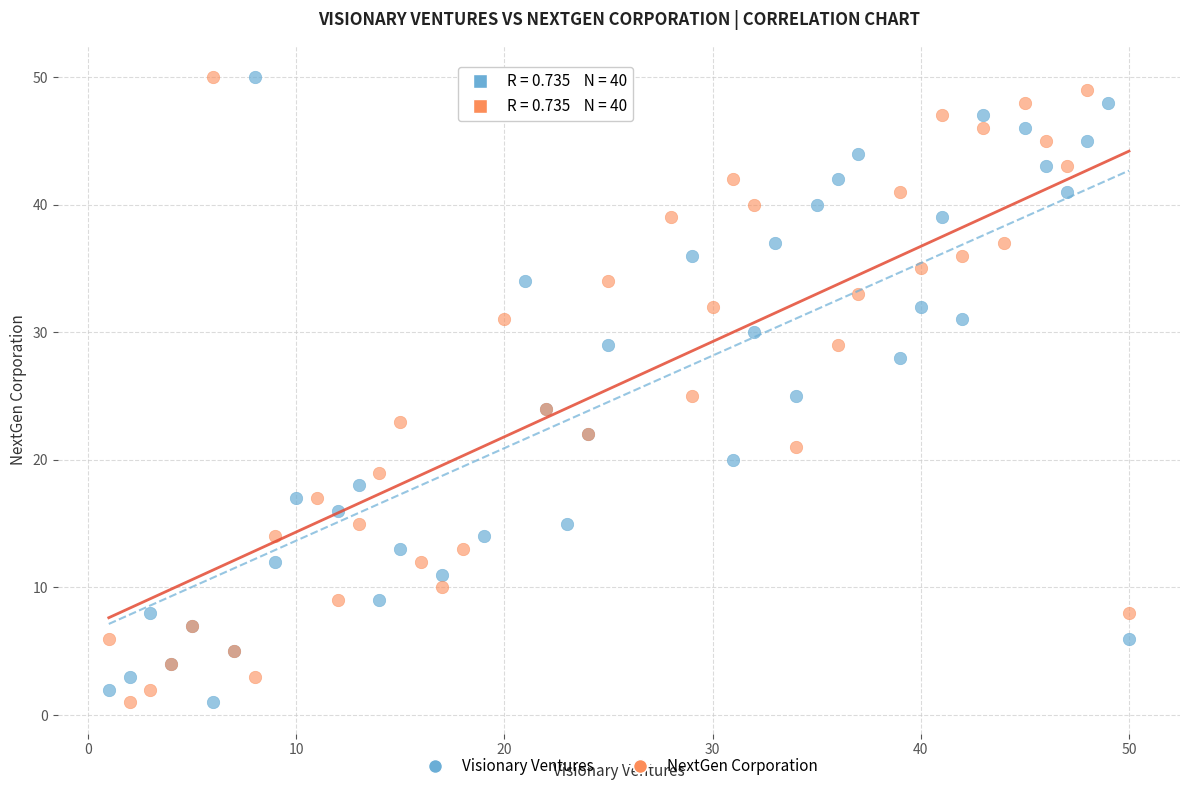

What are all the series names shown in the legend?

Visionary Ventures, NextGen Corporation